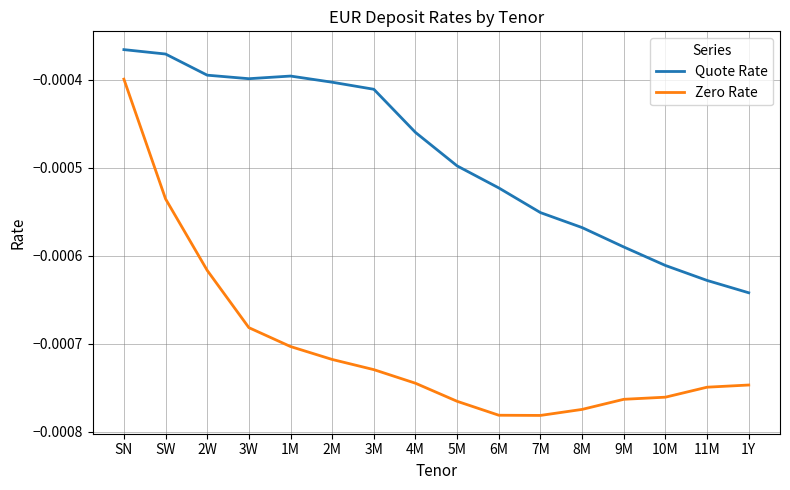

What position from the left is 4M?

8